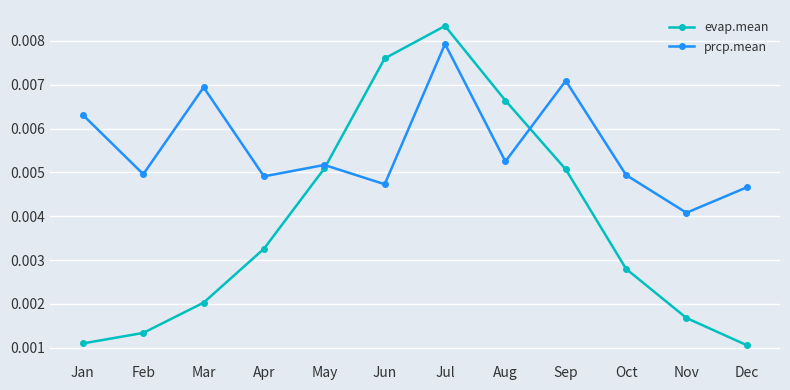

How many evap.mean values are between 0 and 1?

12